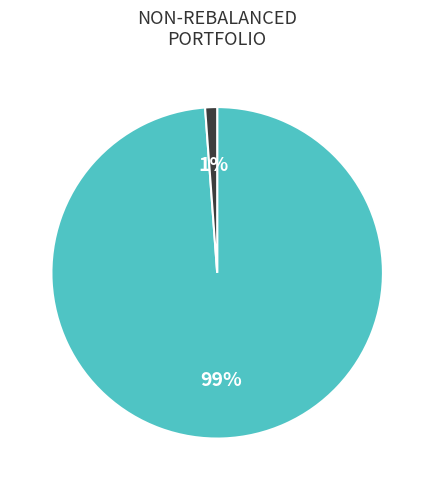

Is there a majority slice in this chart?

Yes